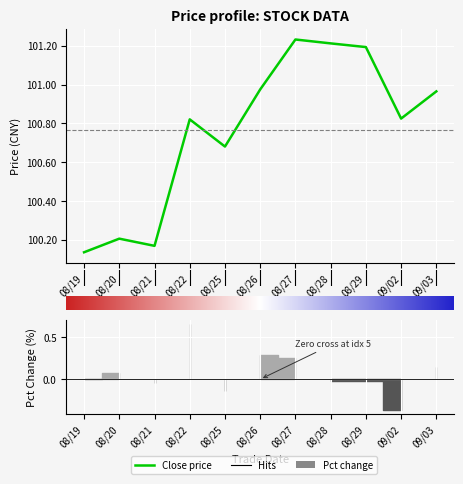

Reading left to right, what are all the values shown in this chart?

100.1	100.2	100.2	100.8	100.7	101.0	101.2	101.2	101.2	100.8	101.0